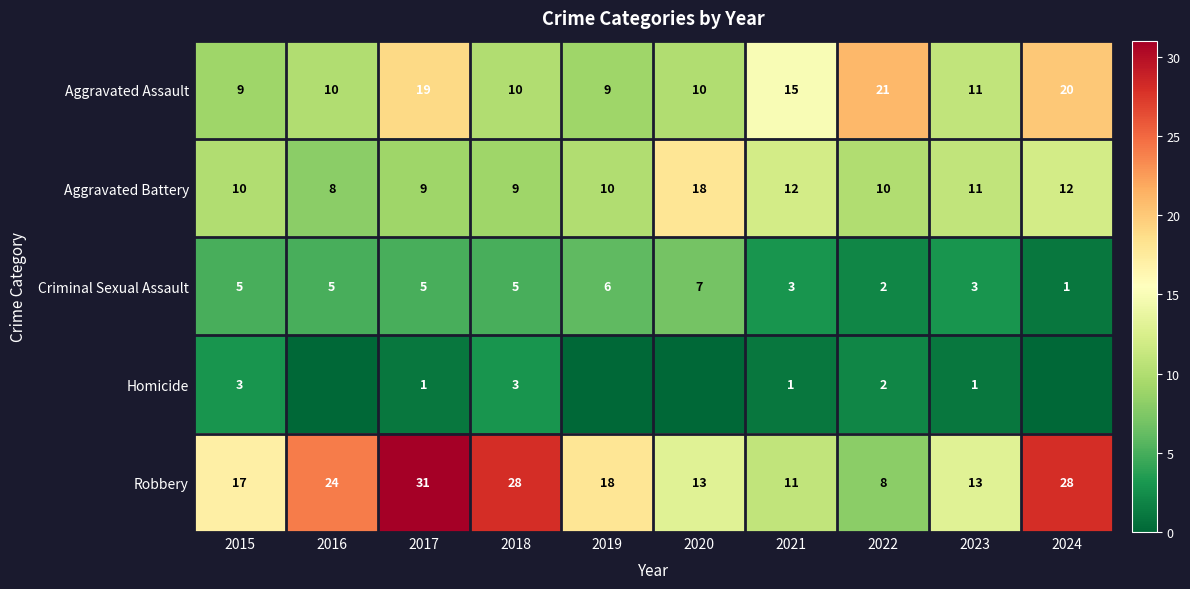

The Robbery series shows 16 at 2017. True or false?

False